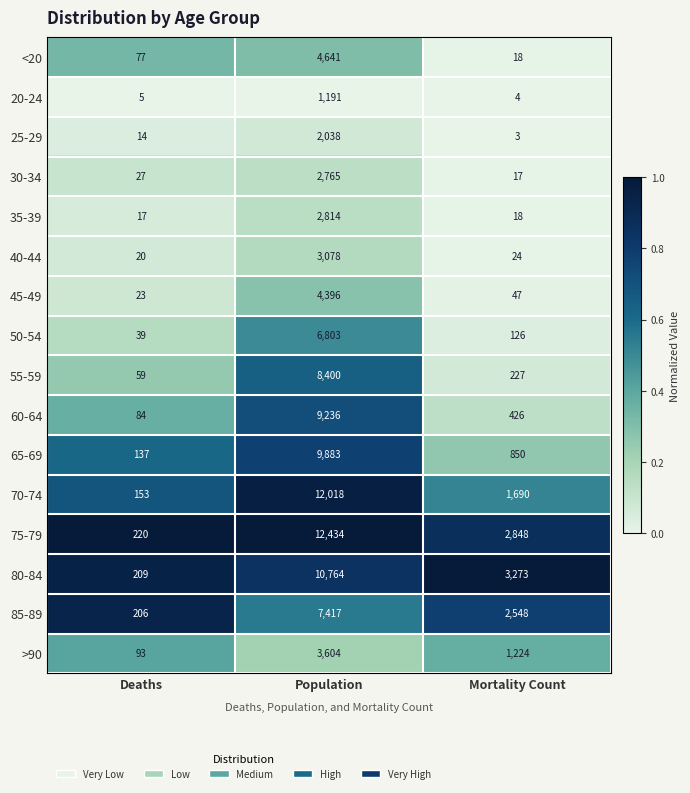

The 85-89 series shows 2548 at Mortality Count. True or false?

True